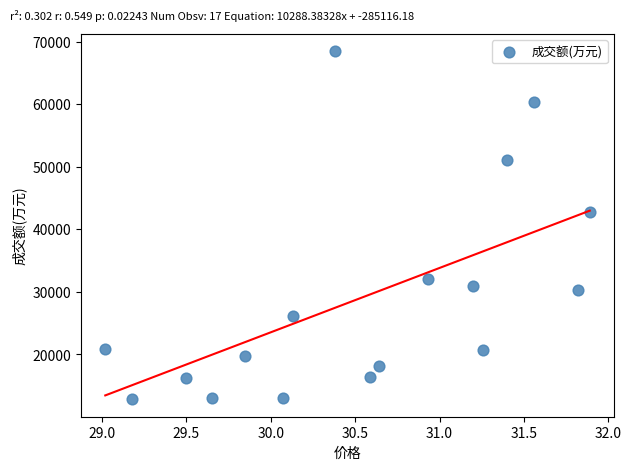

What Y value in the scatter plot is closest to 40634?

42771